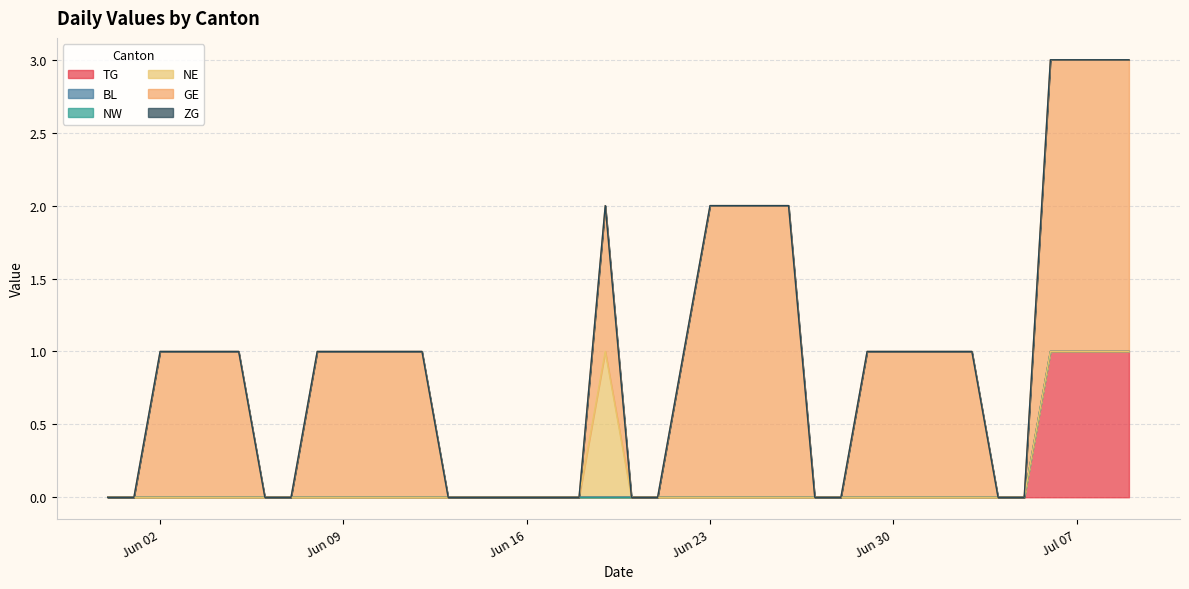

Which series has the largest total across all categories?

GE